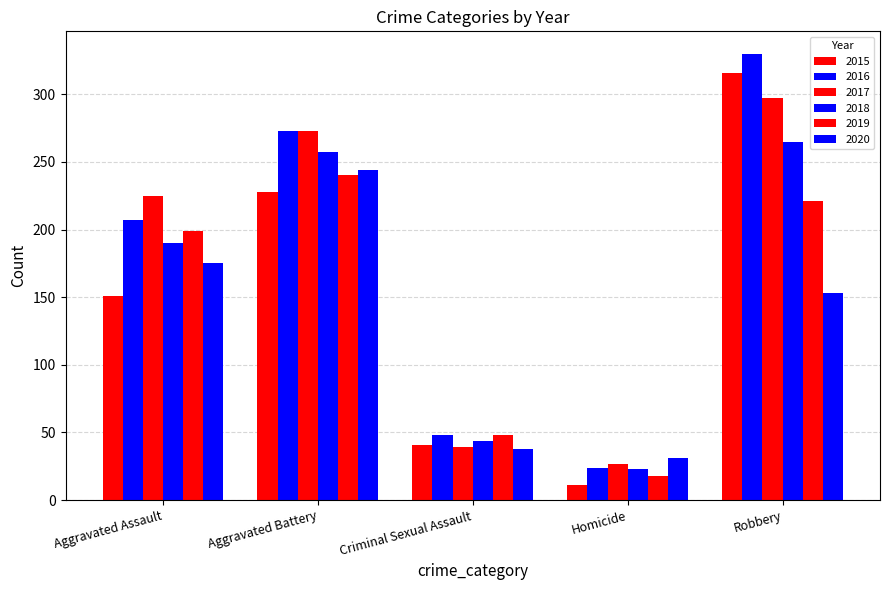

Does the chart contain stacked bars?

No